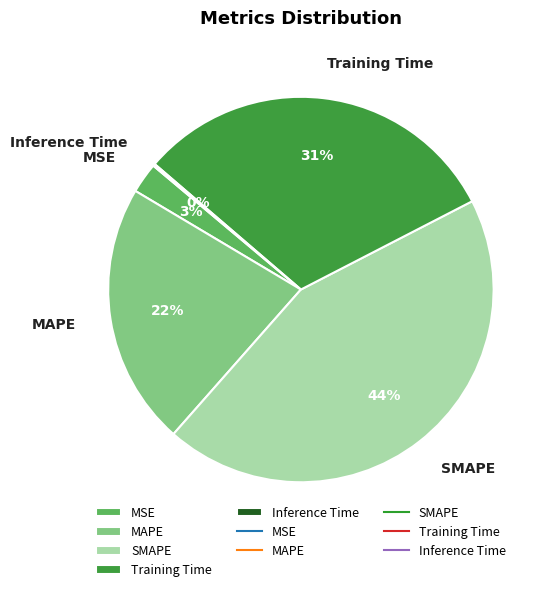

Which has a higher value, SMAPE or MAPE?

SMAPE